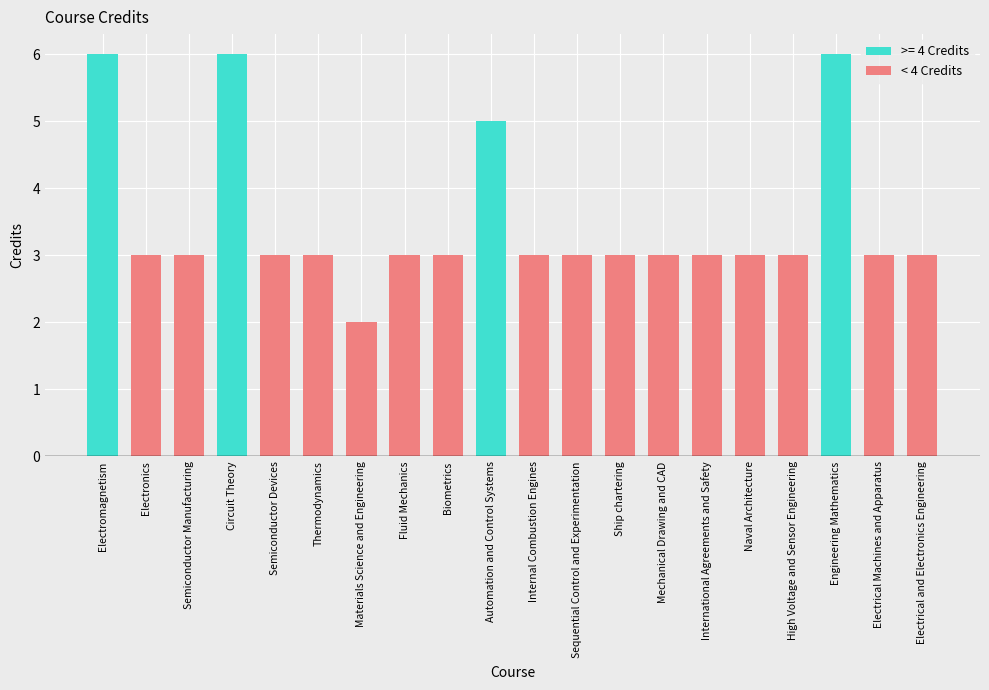

What is the minimum value shown in the chart?

2